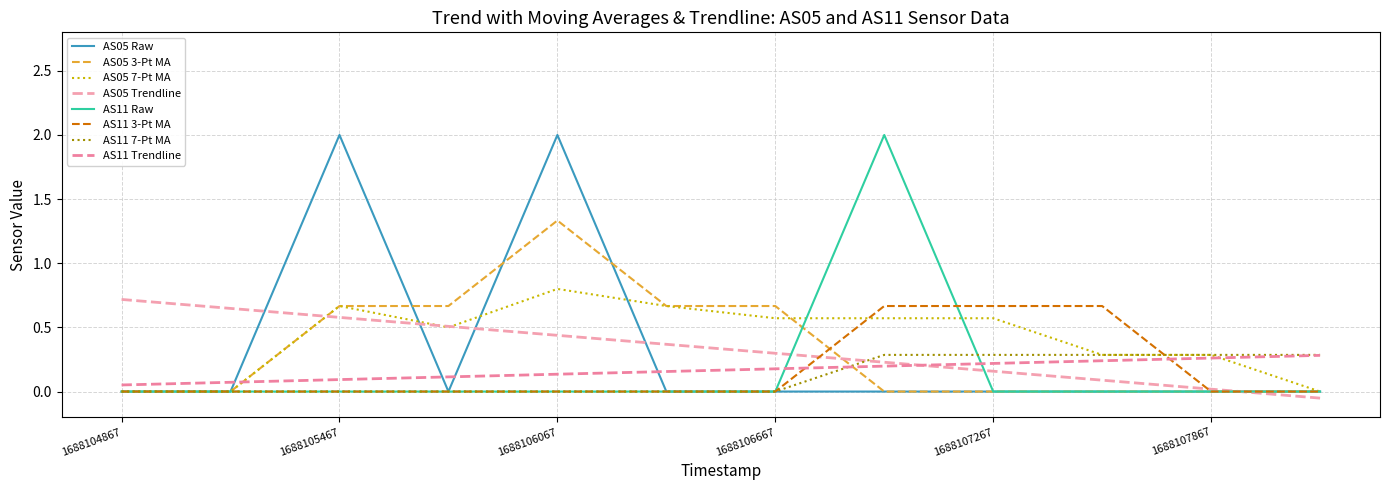

How many lines are shown in the chart?

8